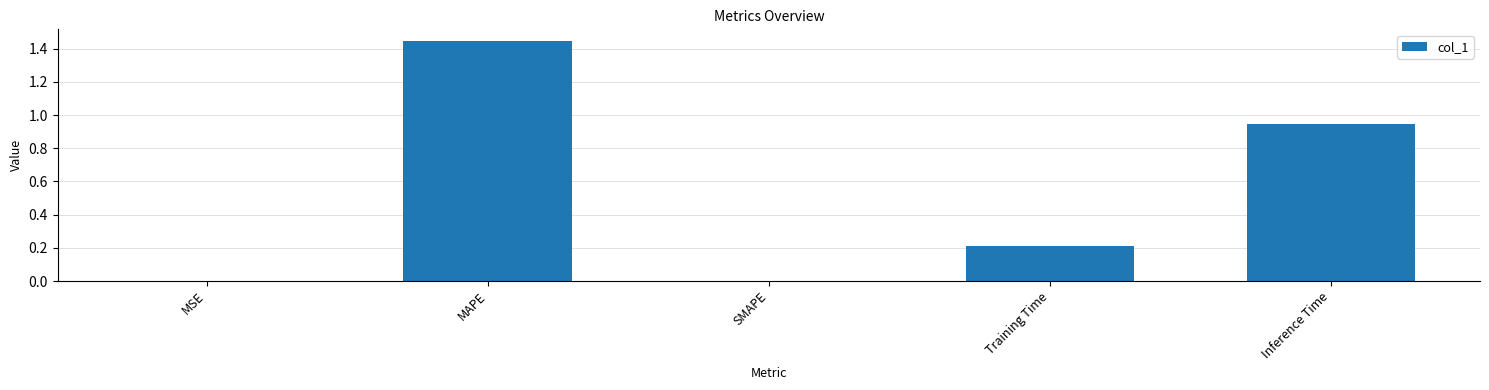

Count the number of categories in the chart.

5